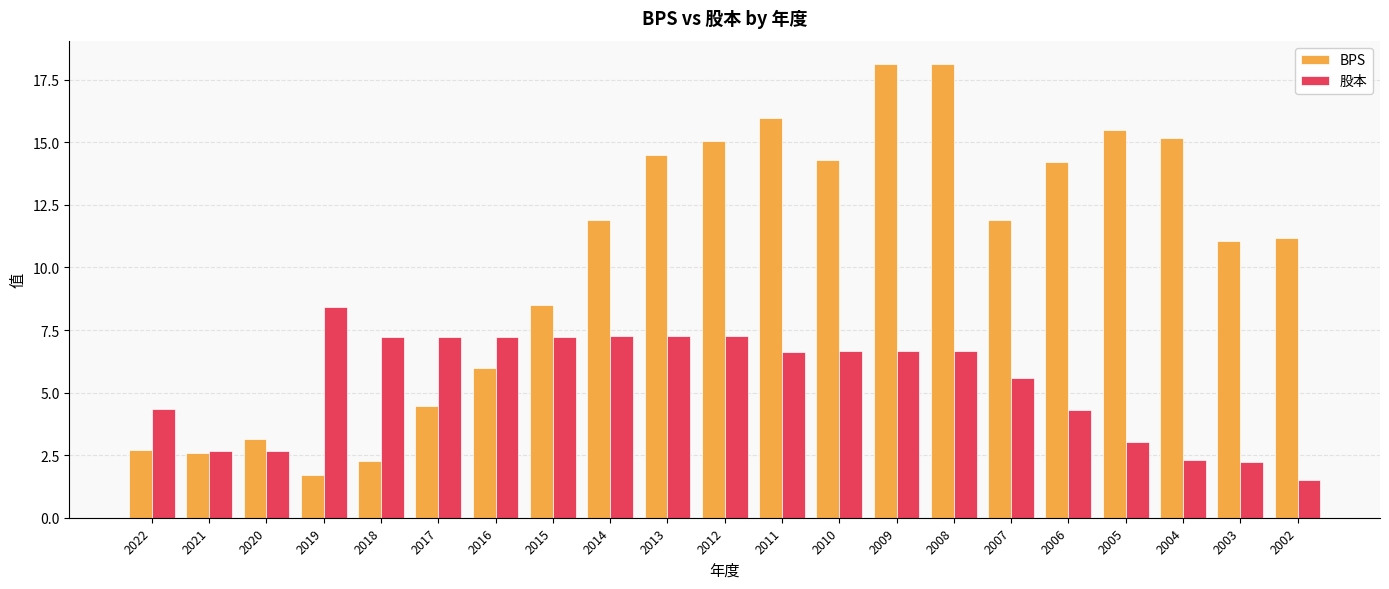

Is it true that 股本 equals 2.7 at 2021?

True